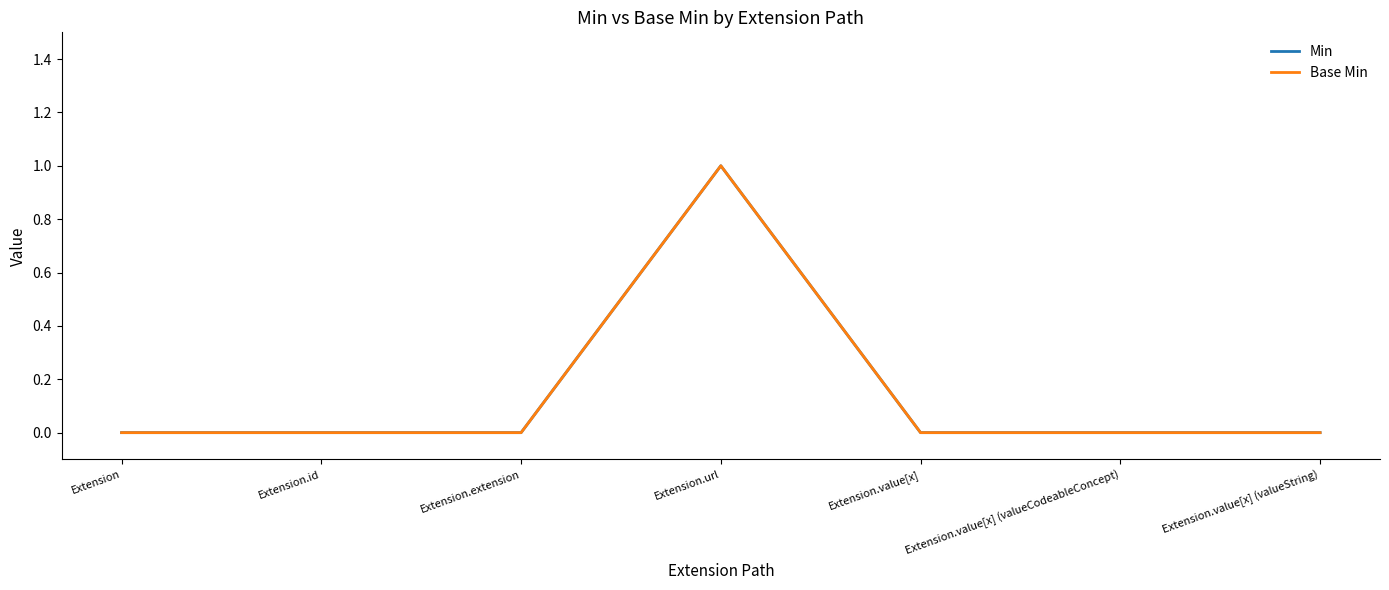

What position from the right is Extension.url?

4